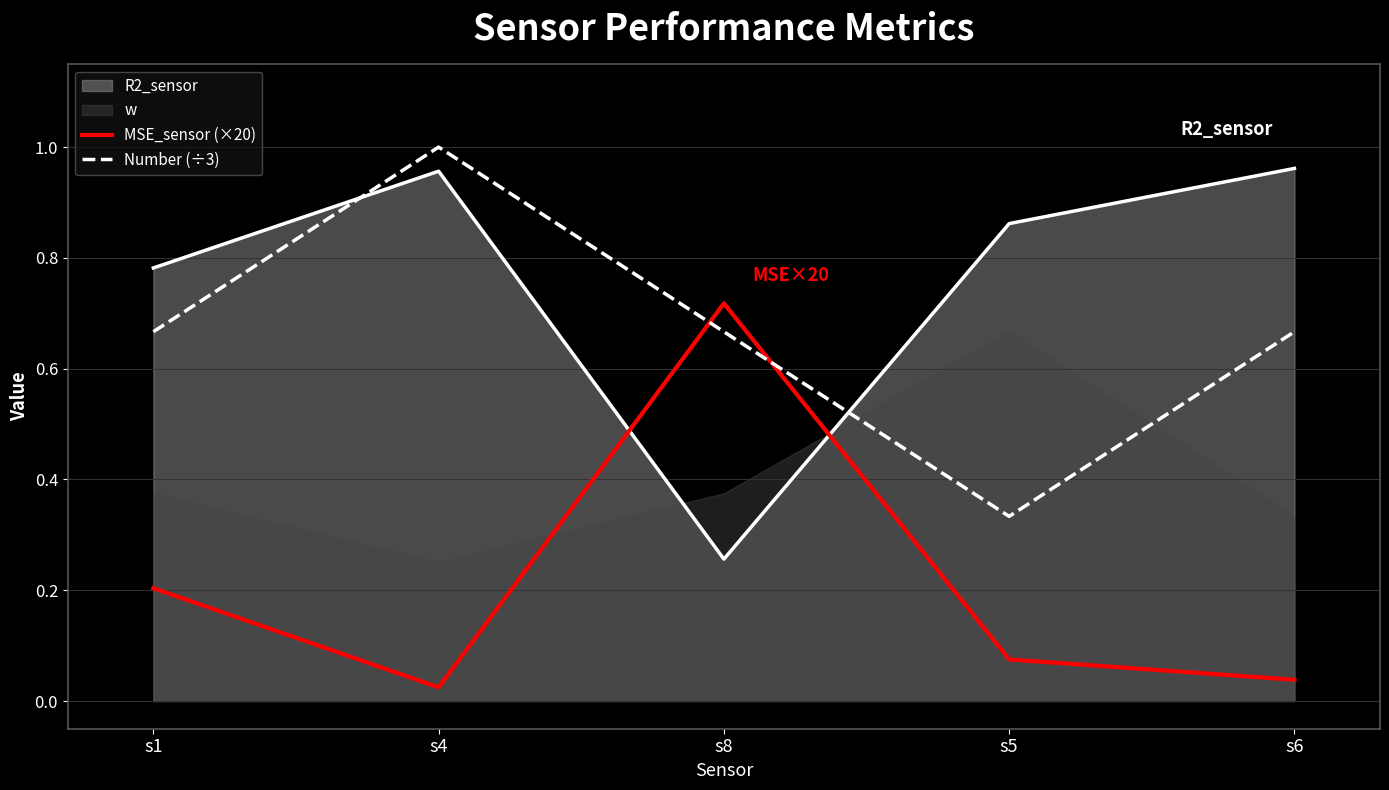

In MSE_sensor (×20), how many points are lower than both neighbors (excluding endpoints)?

1